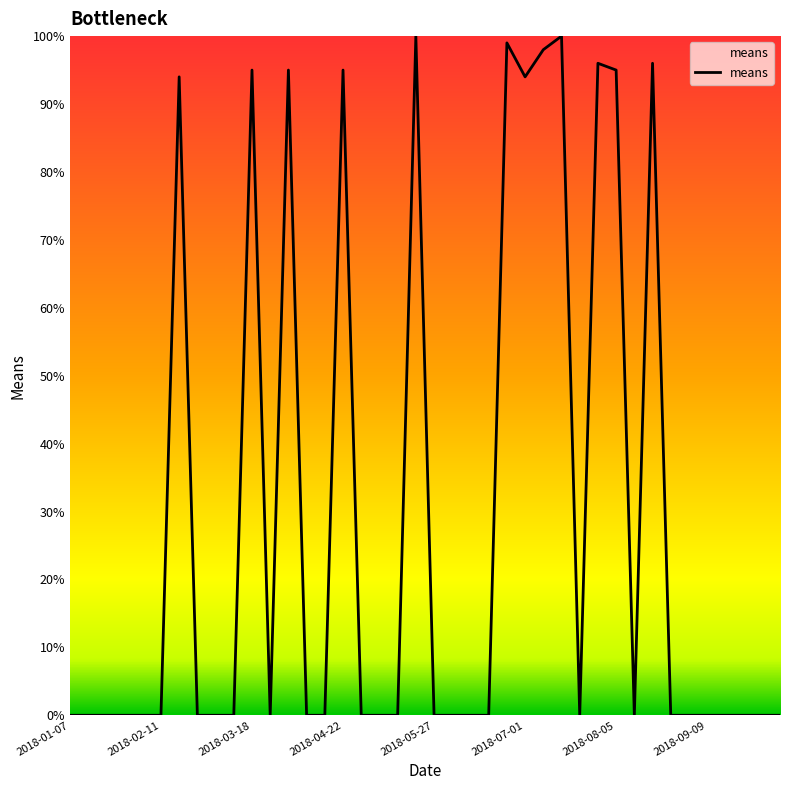

What is the greatest value displayed?

100